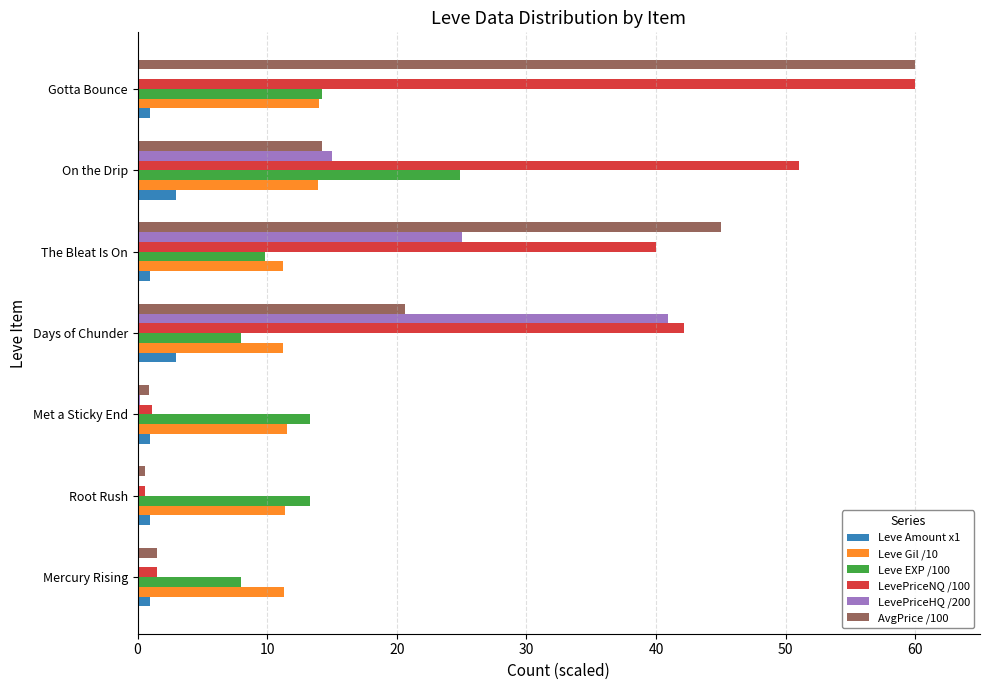

At which category is the sum across all series the highest?

Gotta Bounce